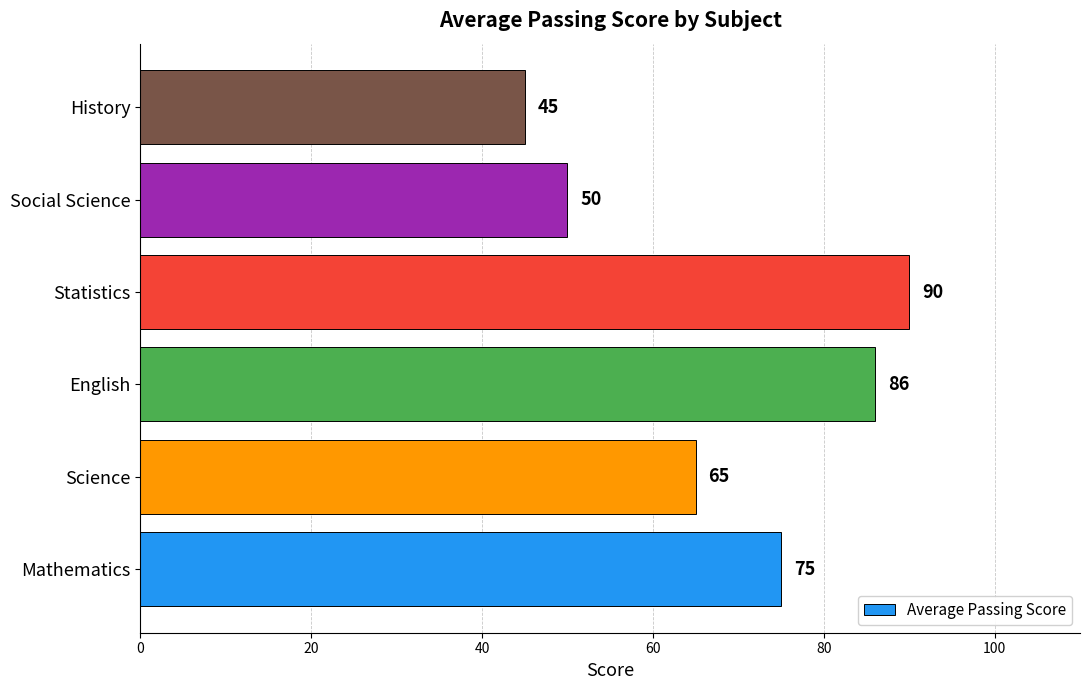

Rank the categories by value from highest to lowest.

Statistics, English, Mathematics, Science, Social Science, History